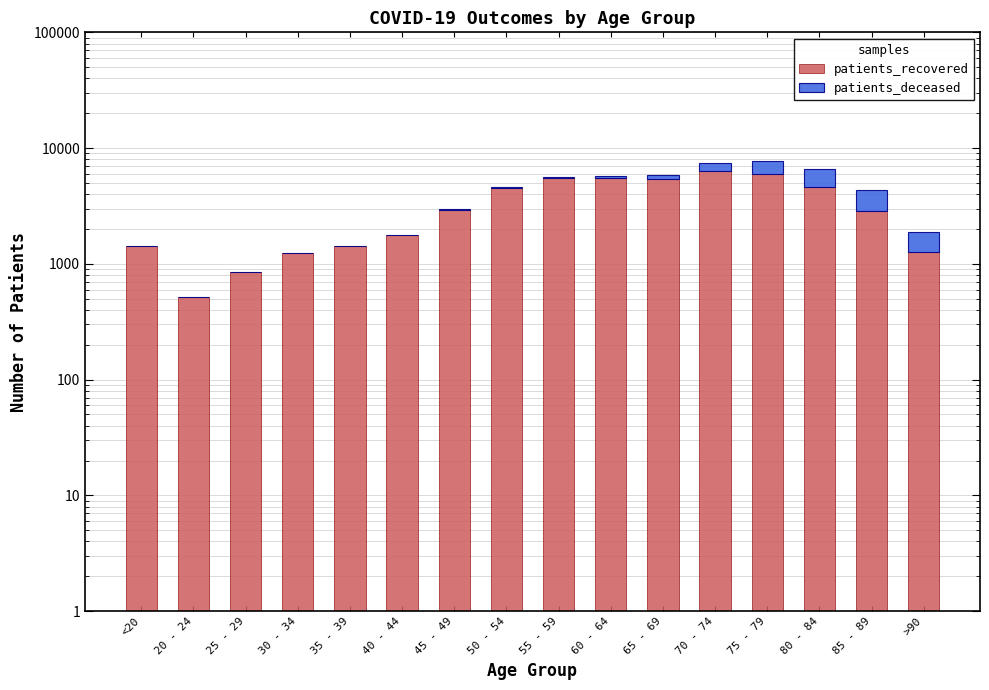

Is the value of patients_deceased at 40 - 44 greater than the value of patients_recovered at 65 - 69?

No